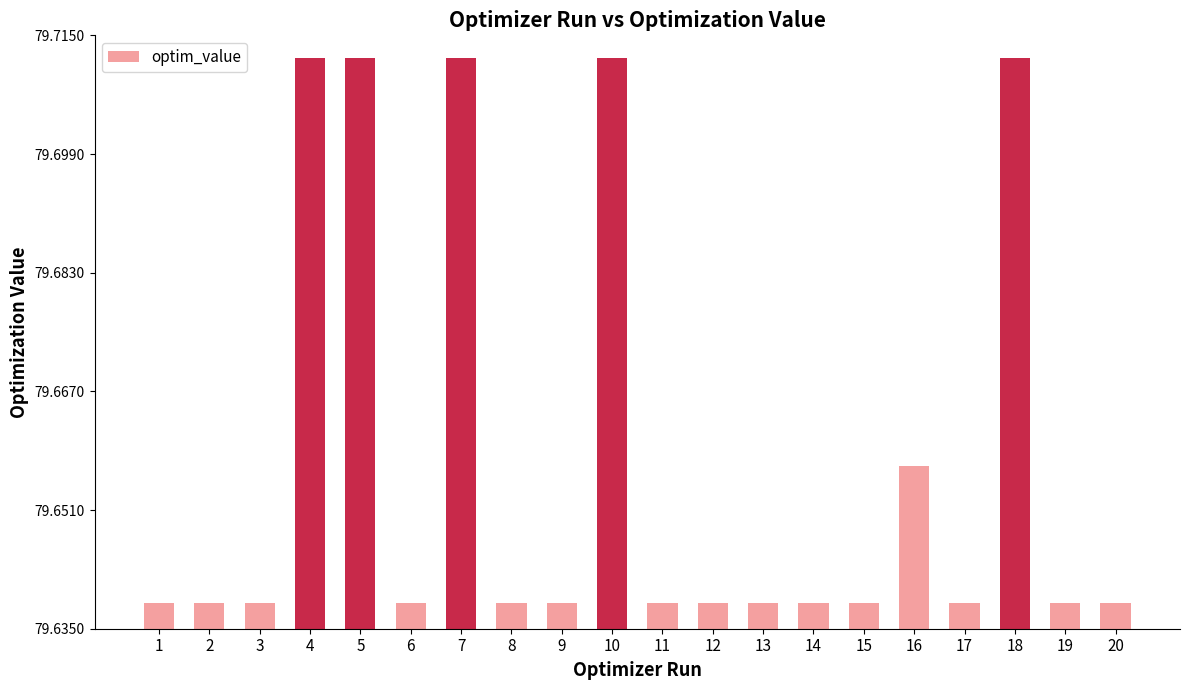

What is the sum of all values?

1593.2